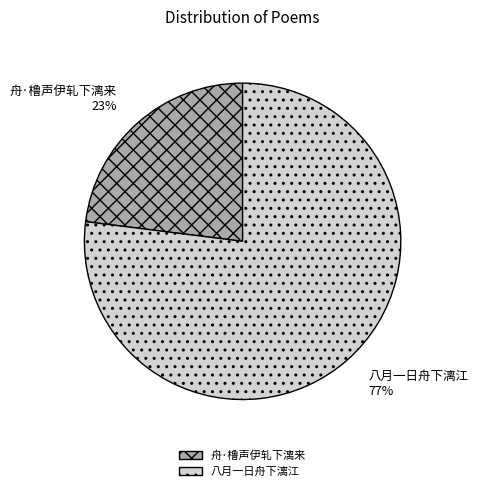

Is the sum of 八月一日舟下漓江 and 舟·橹声伊轧下漓来 greater than half?

Yes